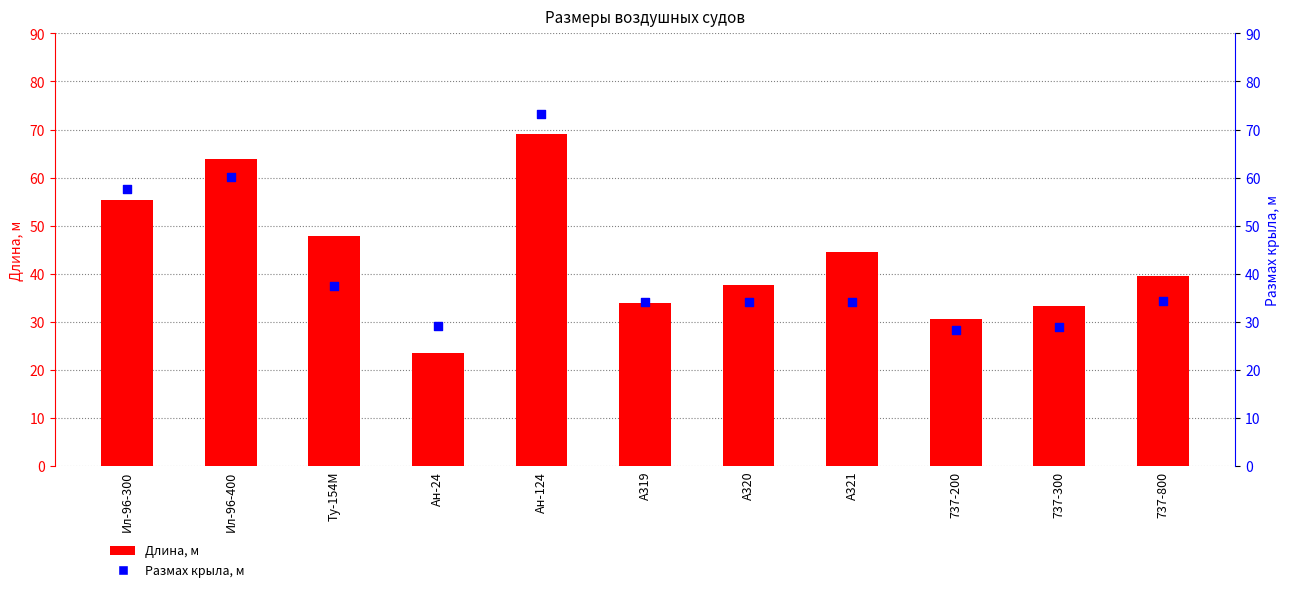

Which series contains the highest Y value?

Размах крыла, м